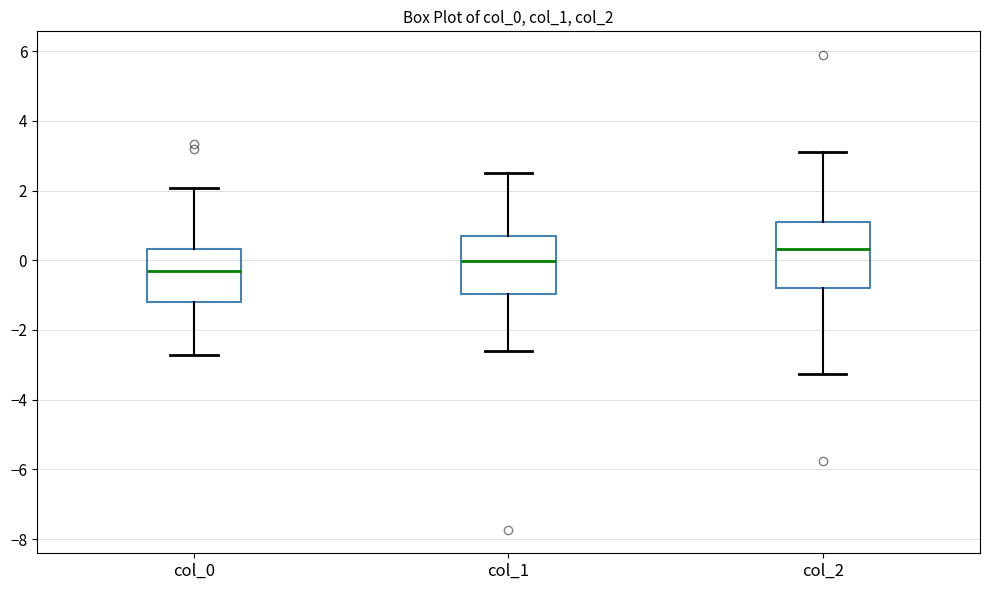

Where is the lower edge of the box for col_1 on the y-axis? The values are not printed on the chart, so give them approximately, as read against the axis.

-1.0